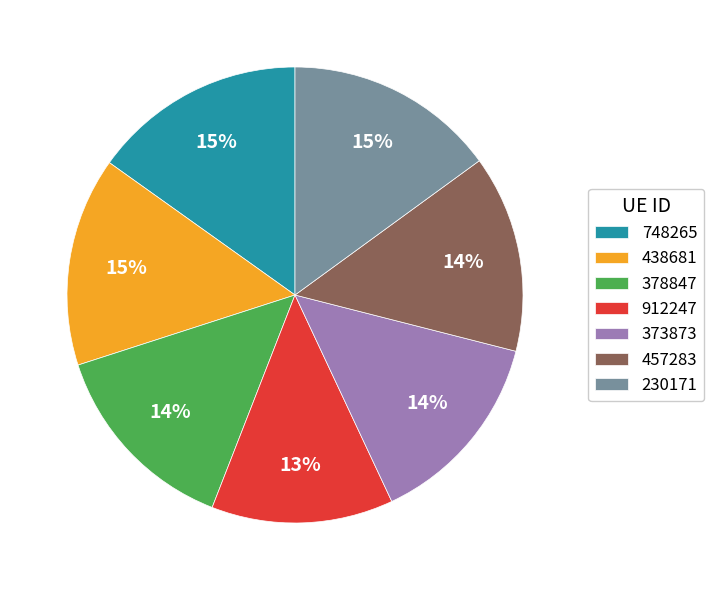

How many segments does this pie chart have?

7